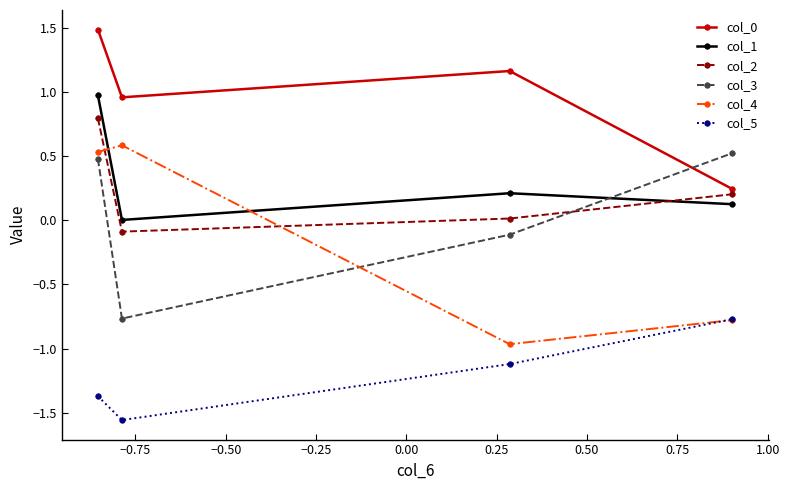

True or false: col_1 and col_0 cross at least once.

False